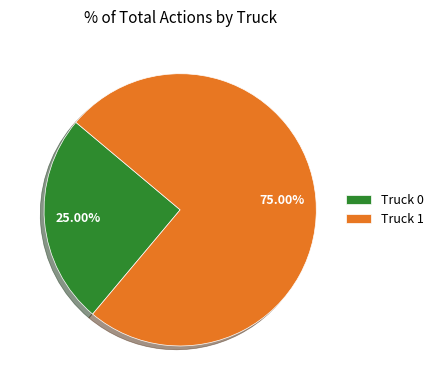

To the nearest percent, what portion does Truck 1 represent?

75%